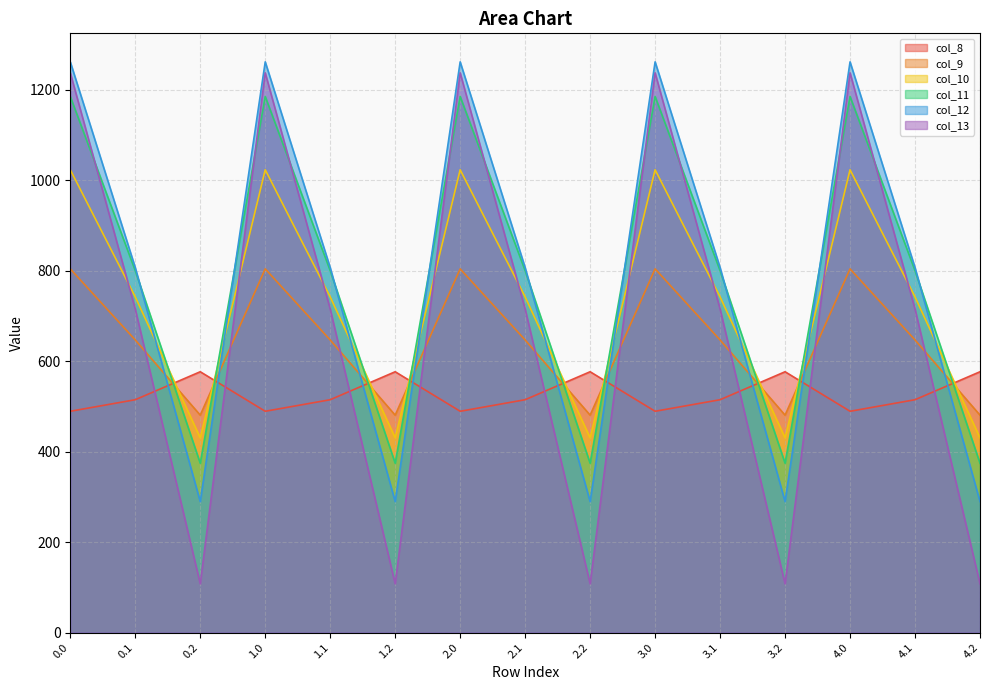

What is the sum of the col_8 values at 4.0 and 3.0?

978.5